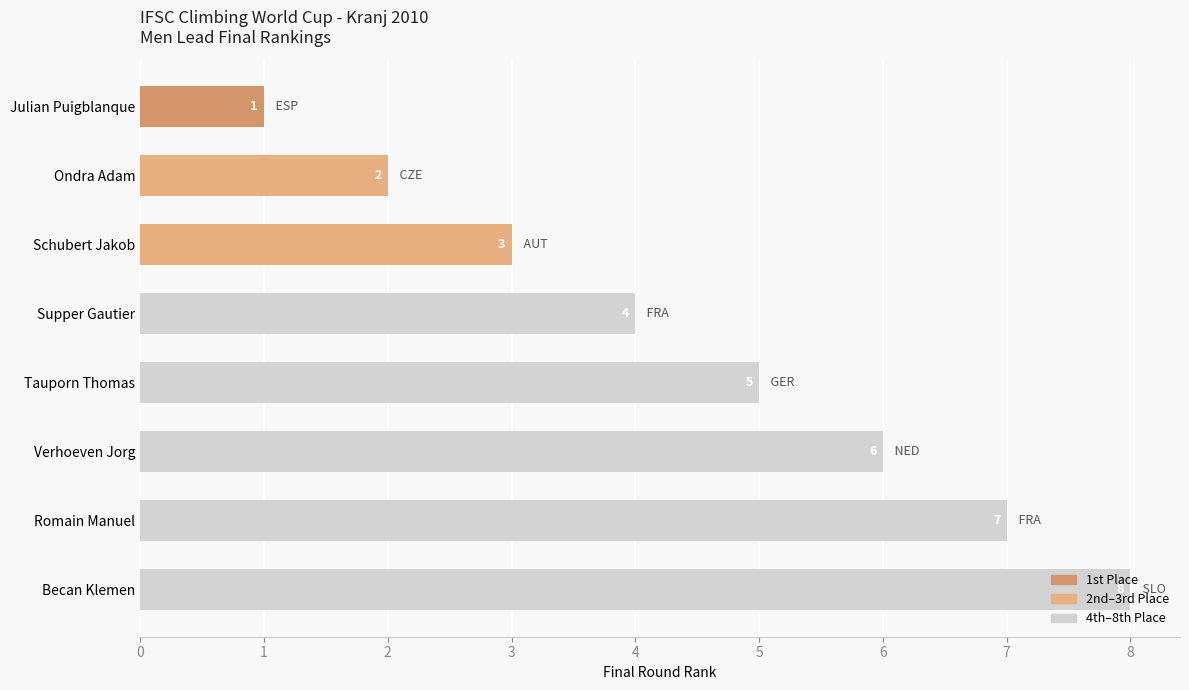

Which label corresponds to the largest value in the chart?

Becan Klemen